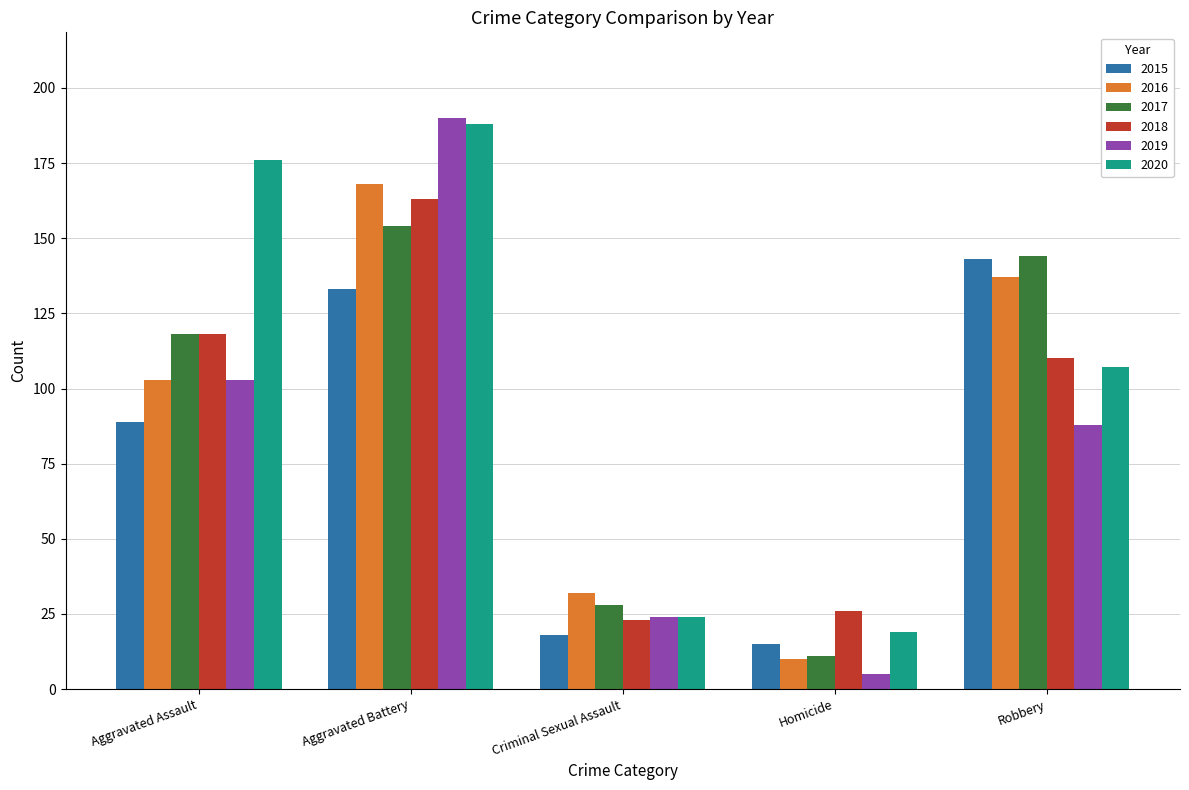

What position from the right is Criminal Sexual Assault?

3